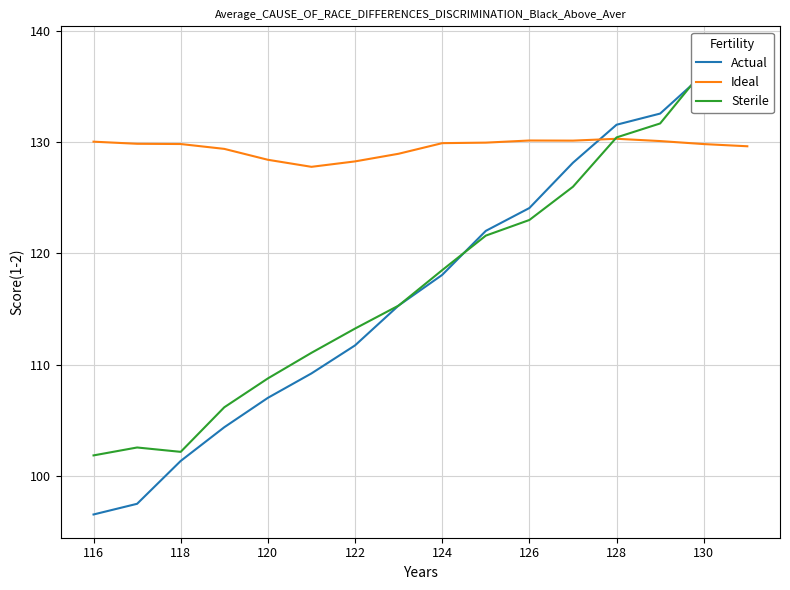

Count the number of categories in the chart.

16